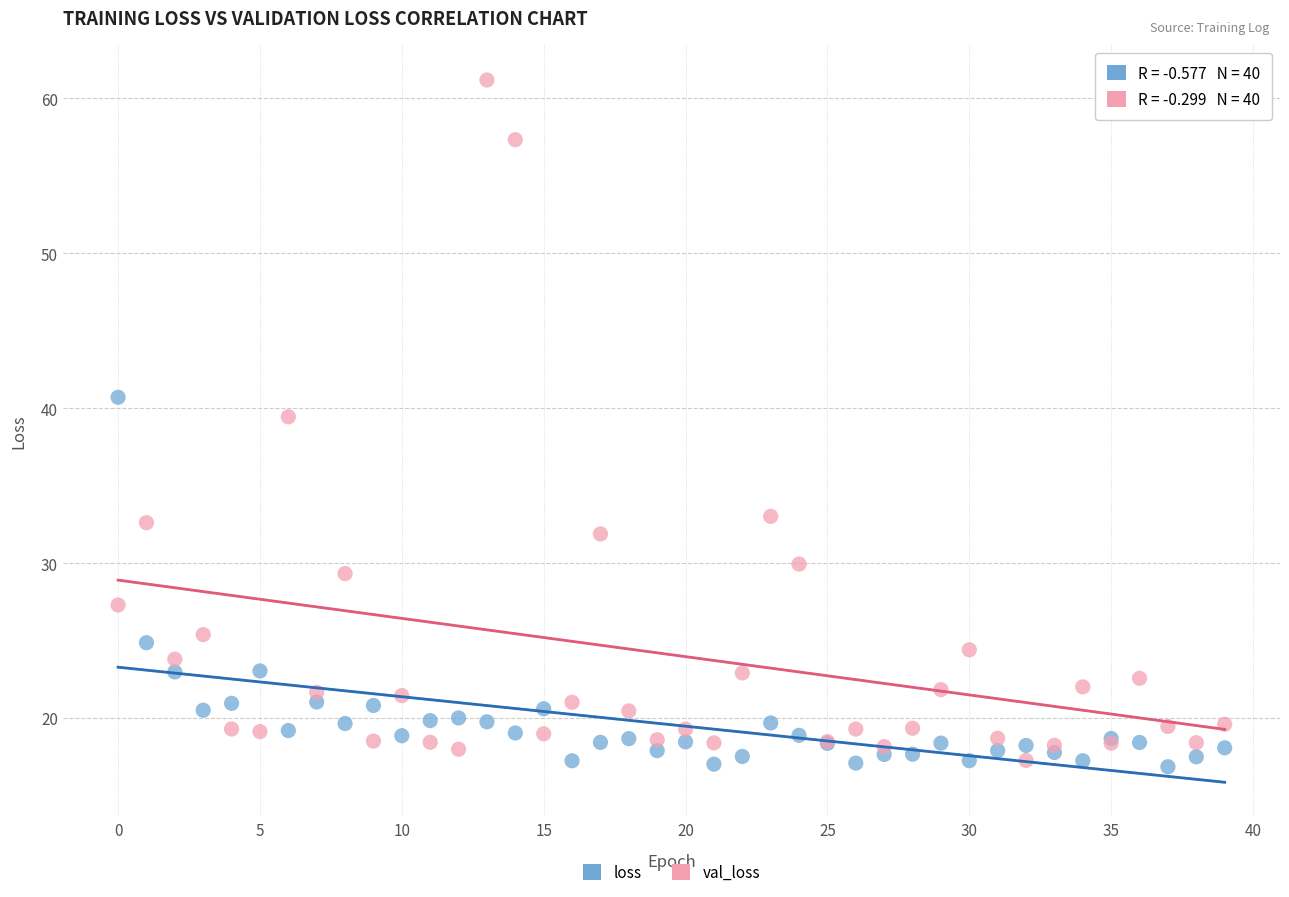

In the loss series, what Y value is closest to 28?

24.9